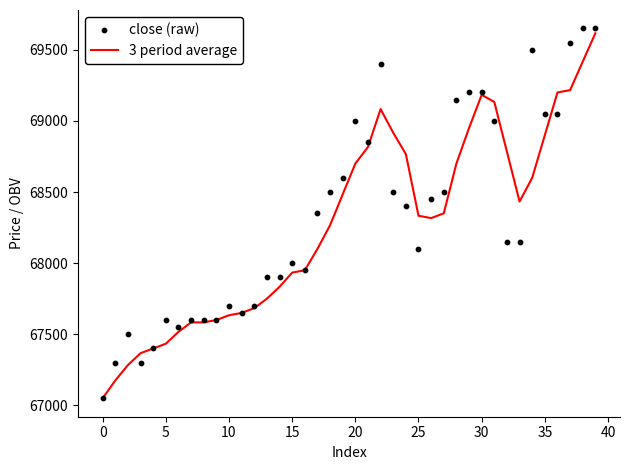

At which category is the sum across all series the highest?

39